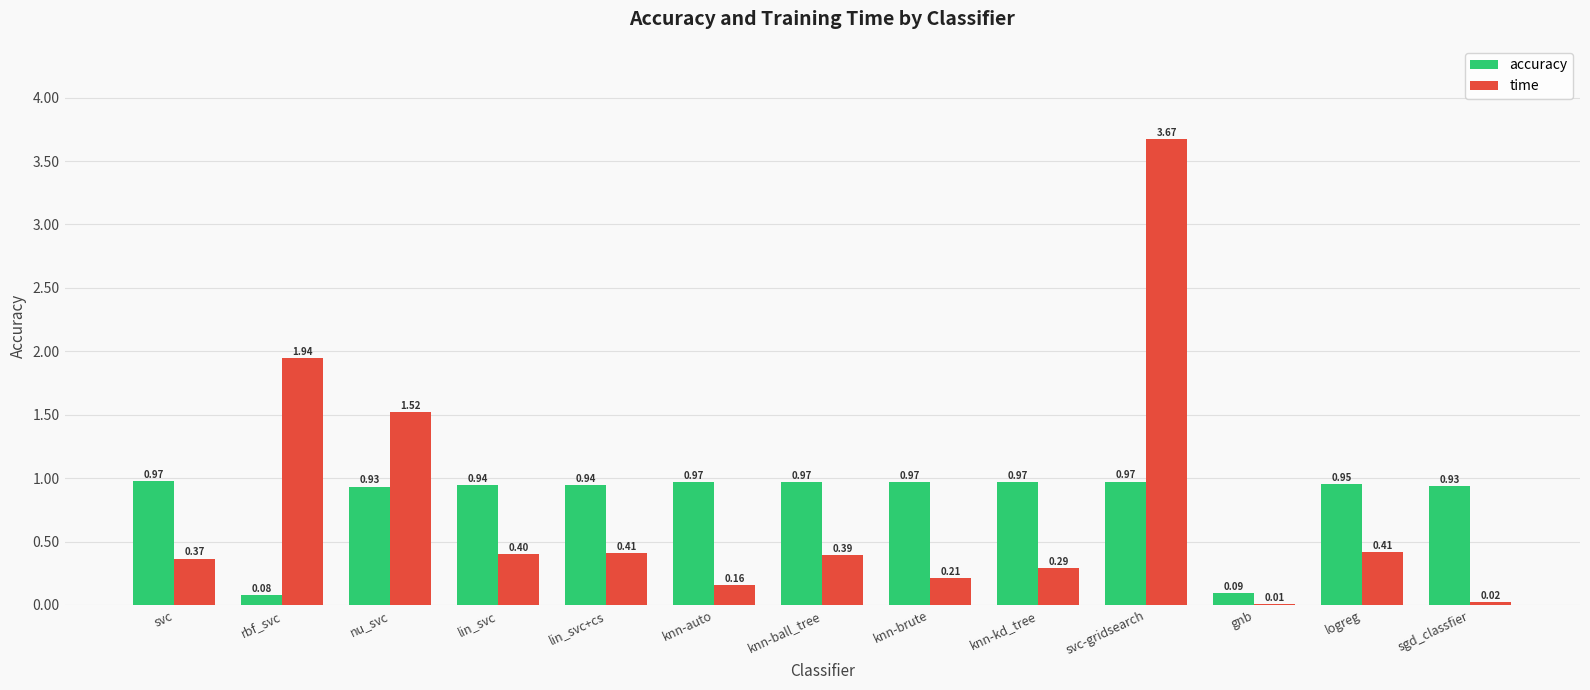

True or false: time has a value of 0.6 at lin_svc+cs.

False